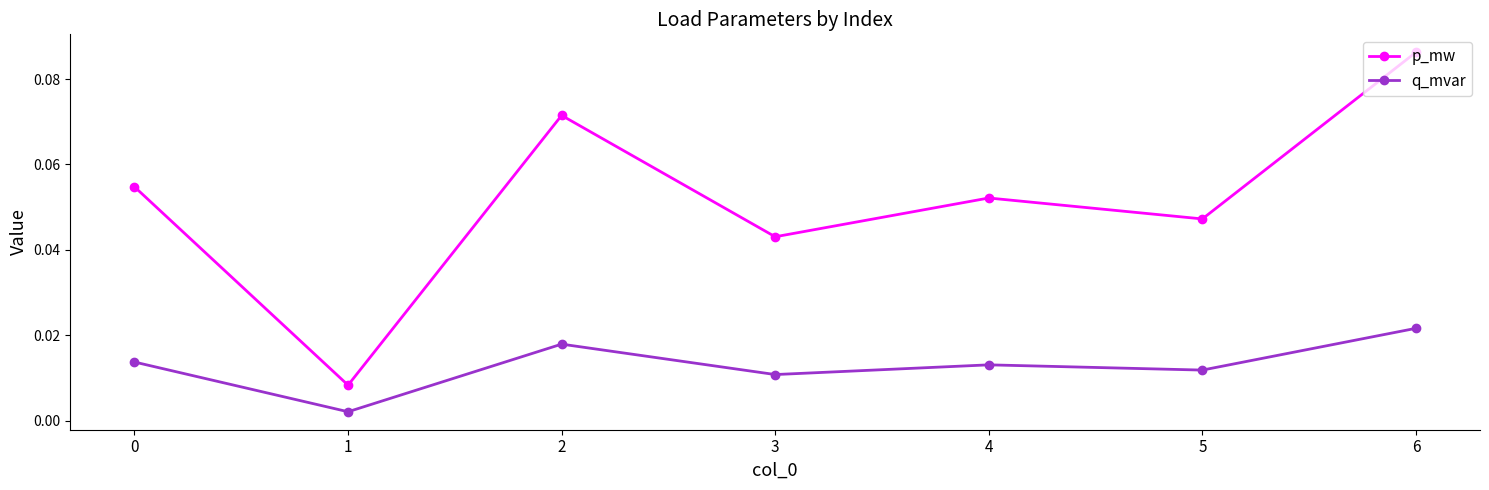

Which series has the largest range (max minus min)?

p_mw